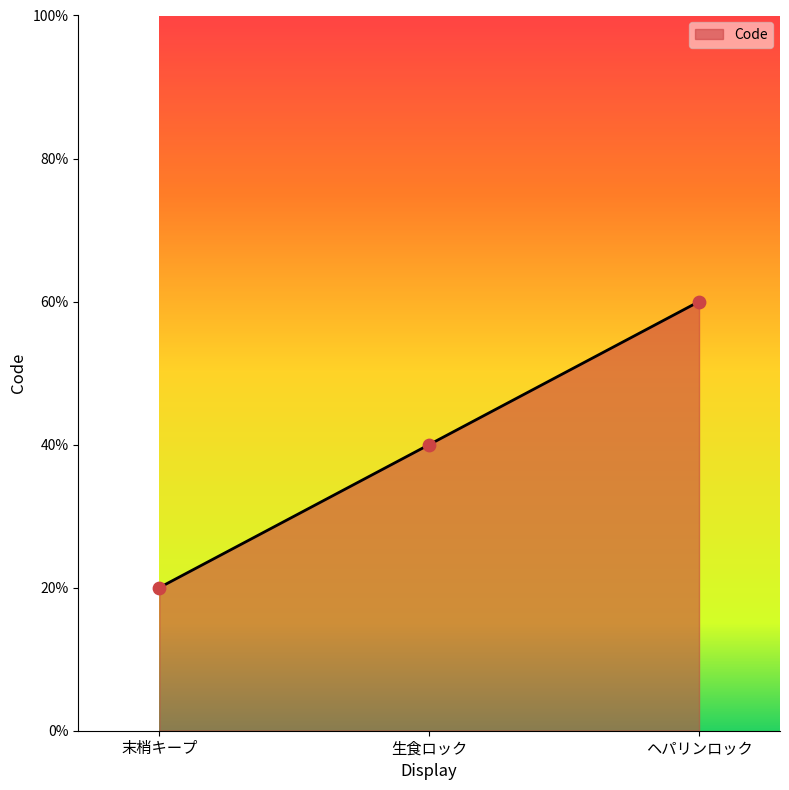

Which has a higher value, 末梢キープ or ヘパリンロック?

ヘパリンロック